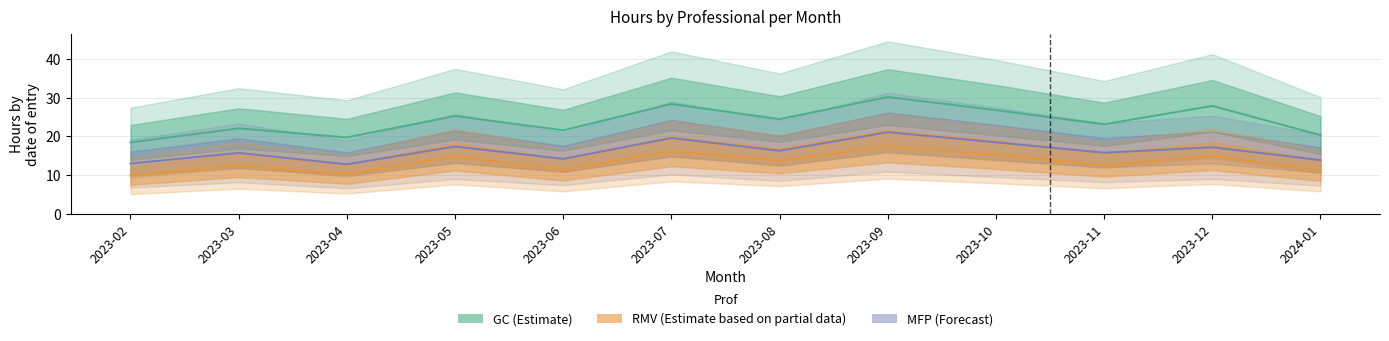

What is the difference between the highest and lowest values at 2024-01?

9.2